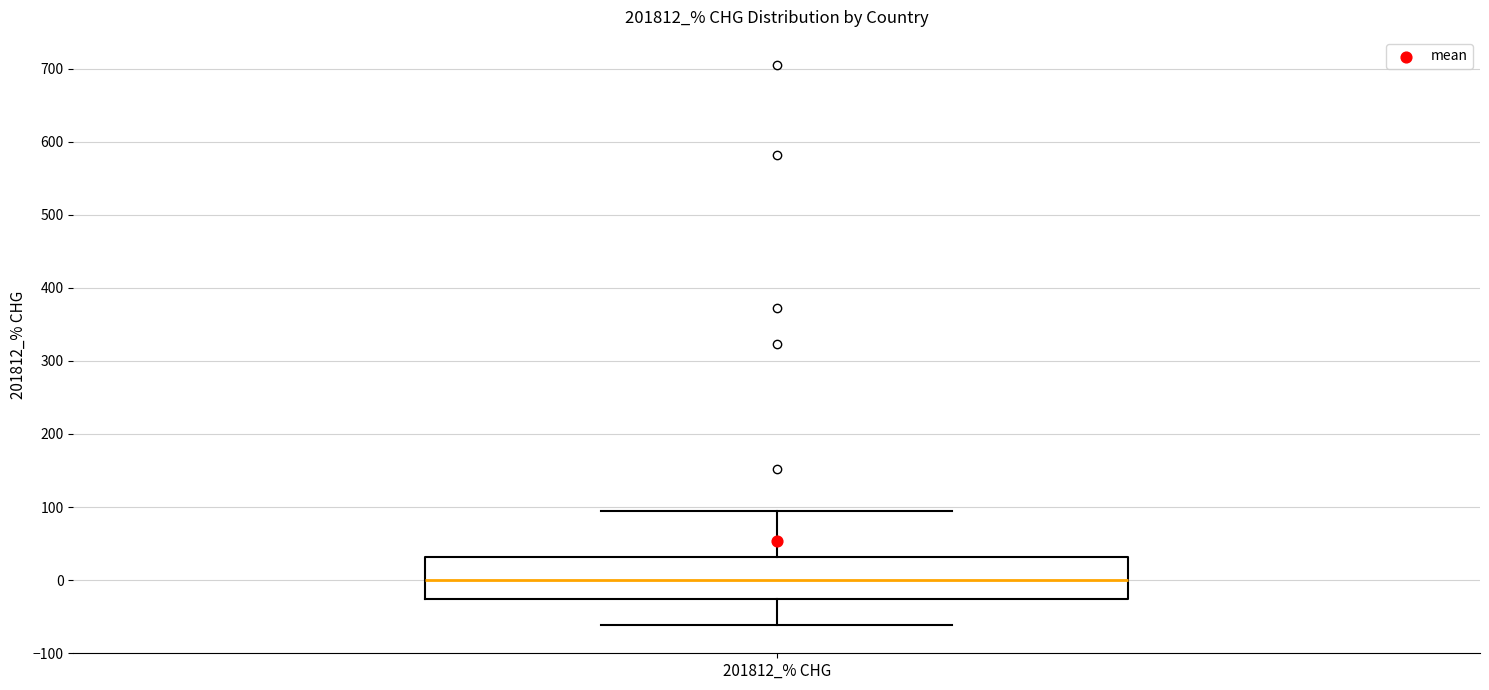

Read this box plot against the y-axis: the position of the median line, the range covered by the box, and the ends of both whiskers. The values are not printed on the chart, so give them approximately, as read against the axis.

median 0, box -30 to 30, whiskers -60 to 90